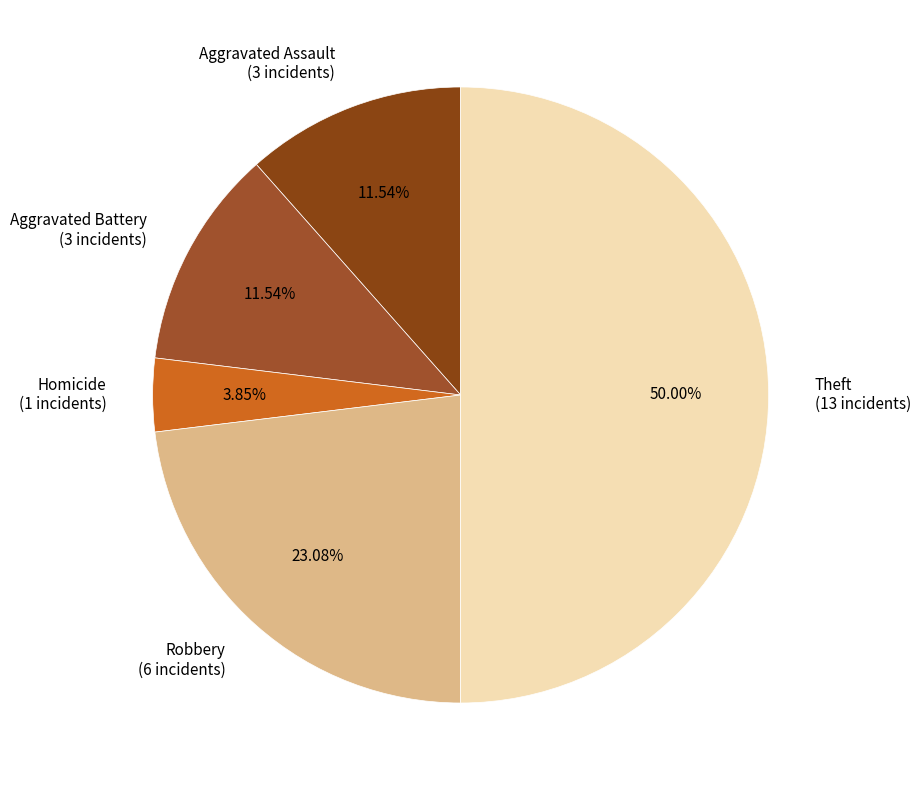

Approximately how many times larger is the value at Robbery (6 incidents) compared to Theft (13 incidents)?

0.5